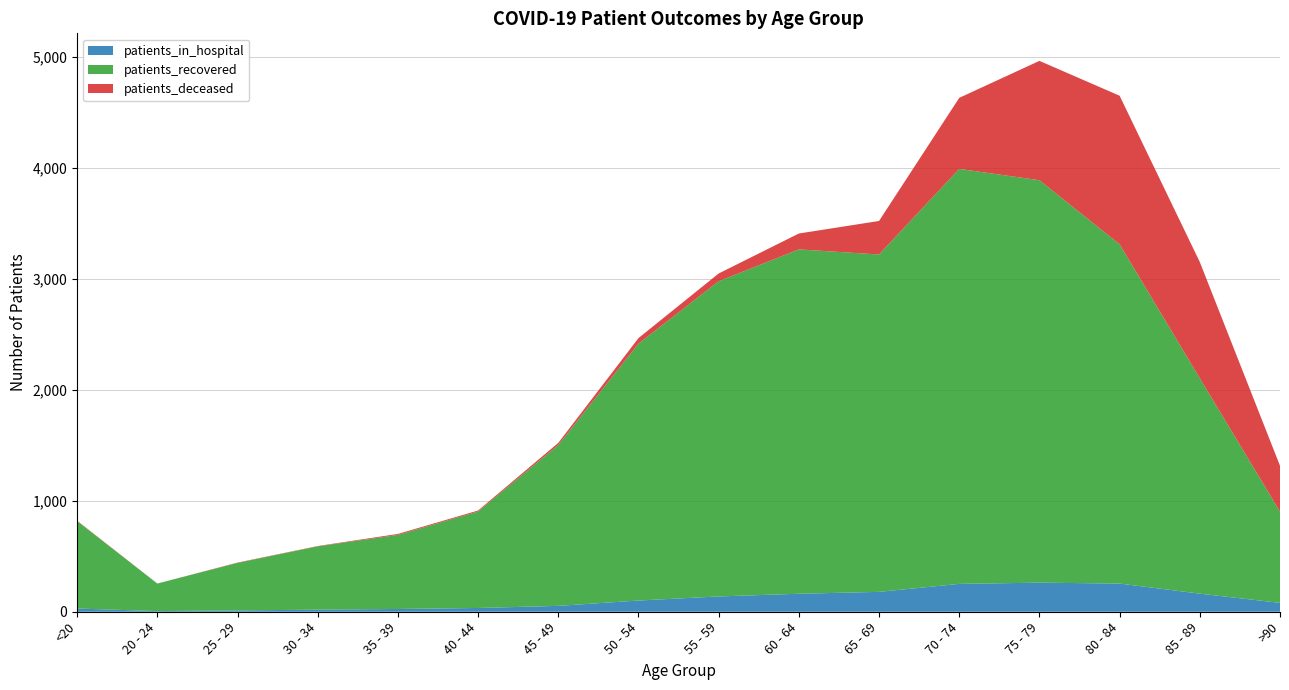

Reading left to right, extract all data points from this chart.

patients_in_hospital: 29	6	12	19	25	34	53	101	138	162	179	251	262	254	163	80
patients_recovered: 787	248	428	570	667	869	1449	2314	2839	3102	3039	3738	3625	3056	1940	822
patients_deceased: 4	0	3	3	9	9	19	50	70	143	302	640	1075	1338	1047	413